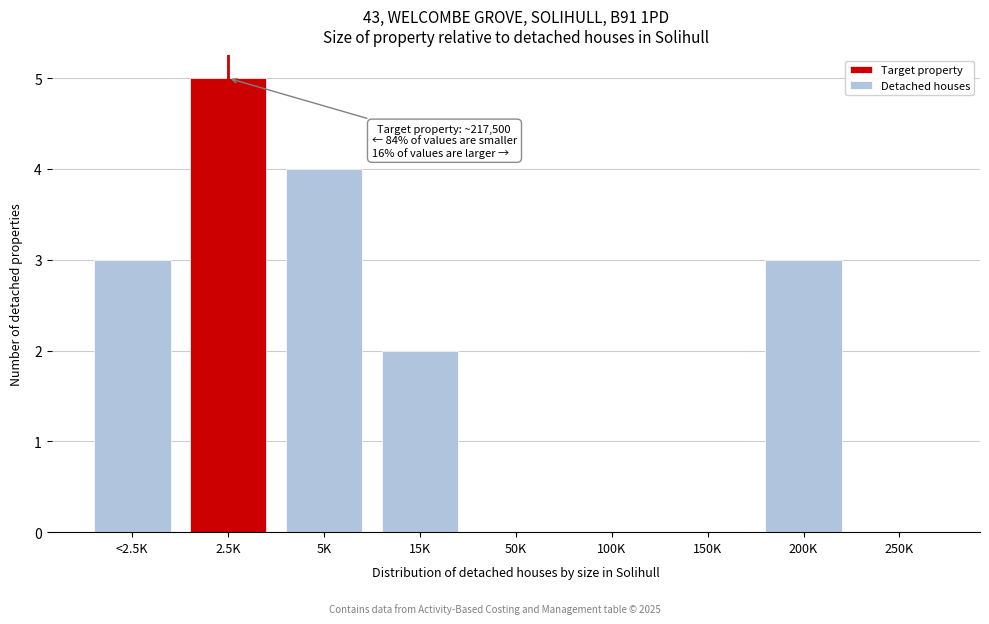

Reading left to right, extract all data points from this chart.

<2.5K=3	2.5K=5	5K=4	15K=2	50K=0	100K=0	150K=0	200K=3	250K=0